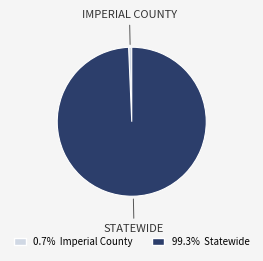

Is there any slice that represents more than half of the pie?

Yes